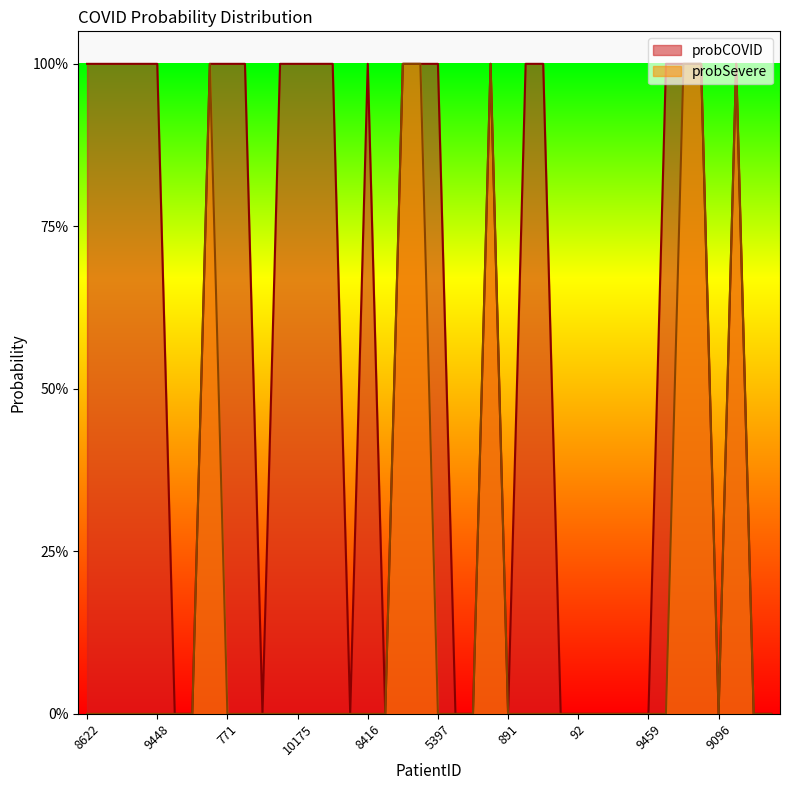

What is the difference between the maximum and minimum values in the probSevere series?

1